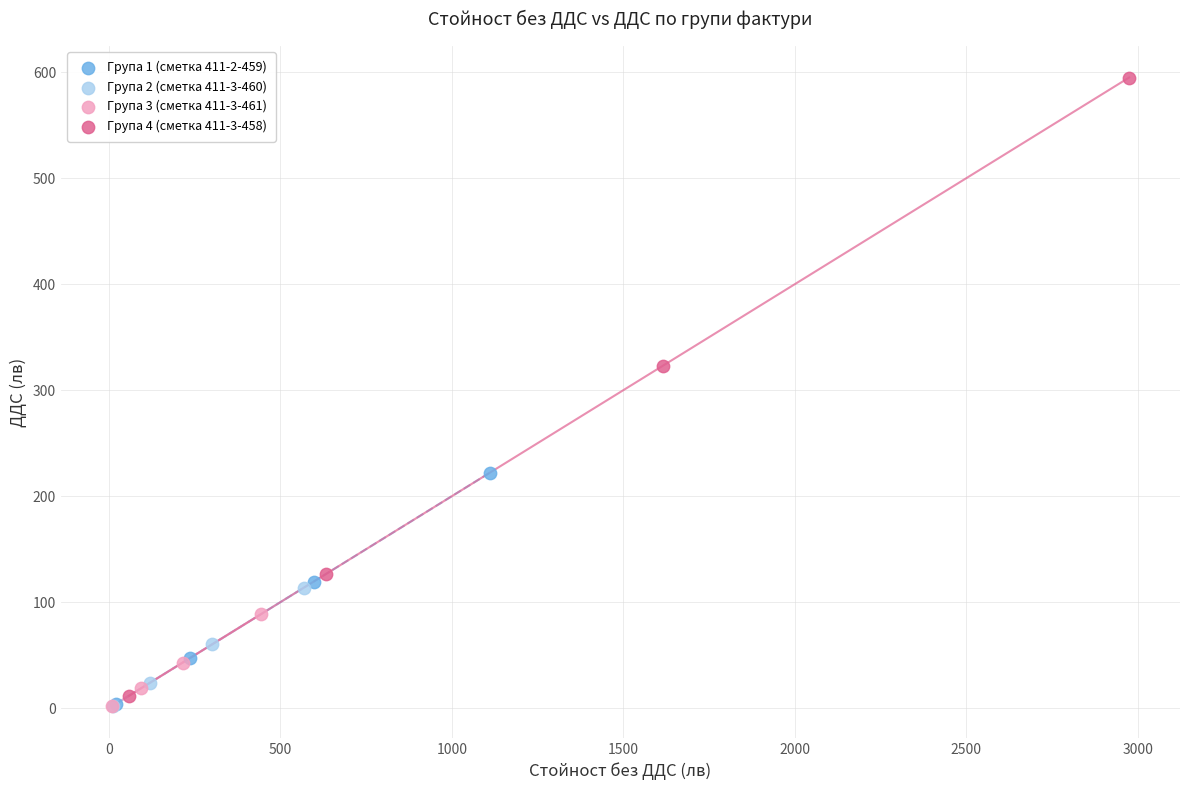

Which series contains the highest Y value?

Група 4 (сметка 411-3-458)